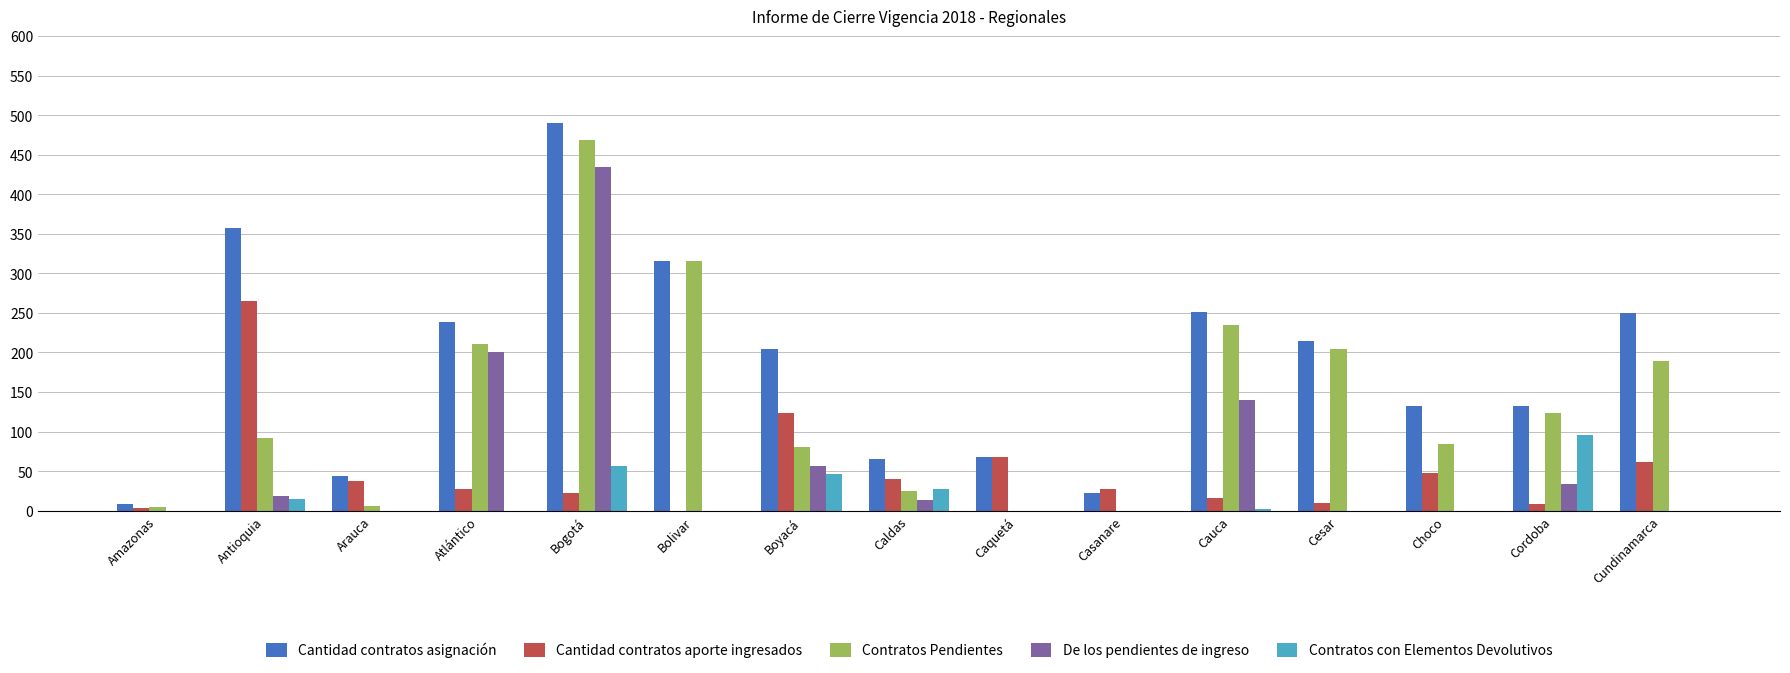

True or false: Contratos con Elementos Devolutivos has a value of 0 at Arauca.

True